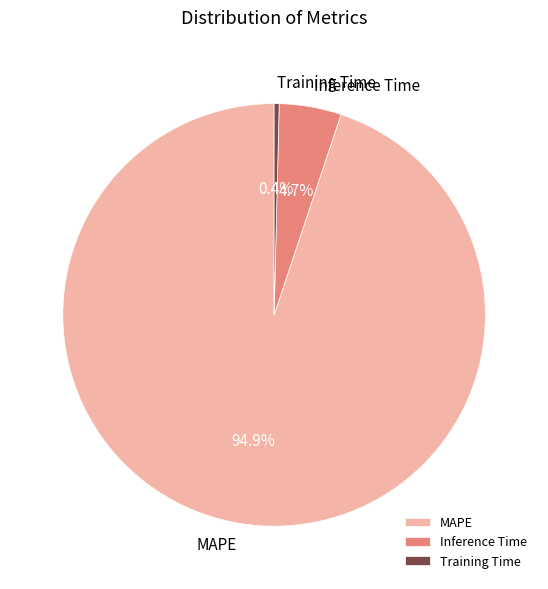

Which slice is the largest?

MAPE